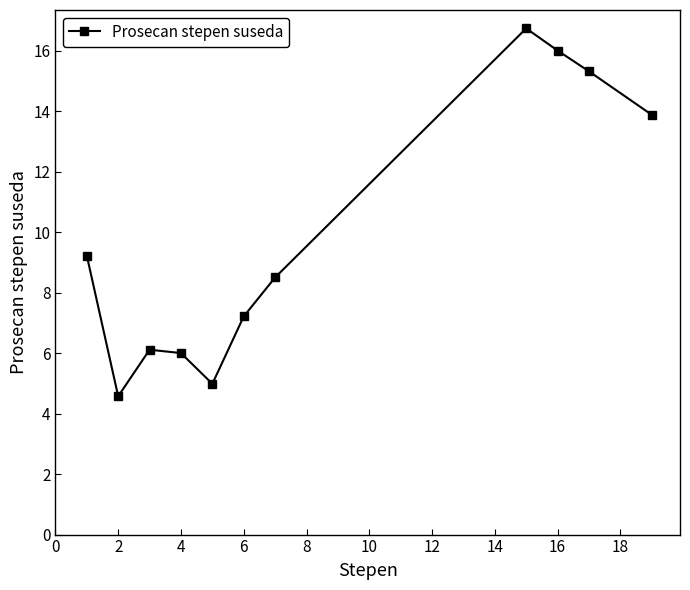

How many interior local valleys (lower than both neighbors) does the data have?

2